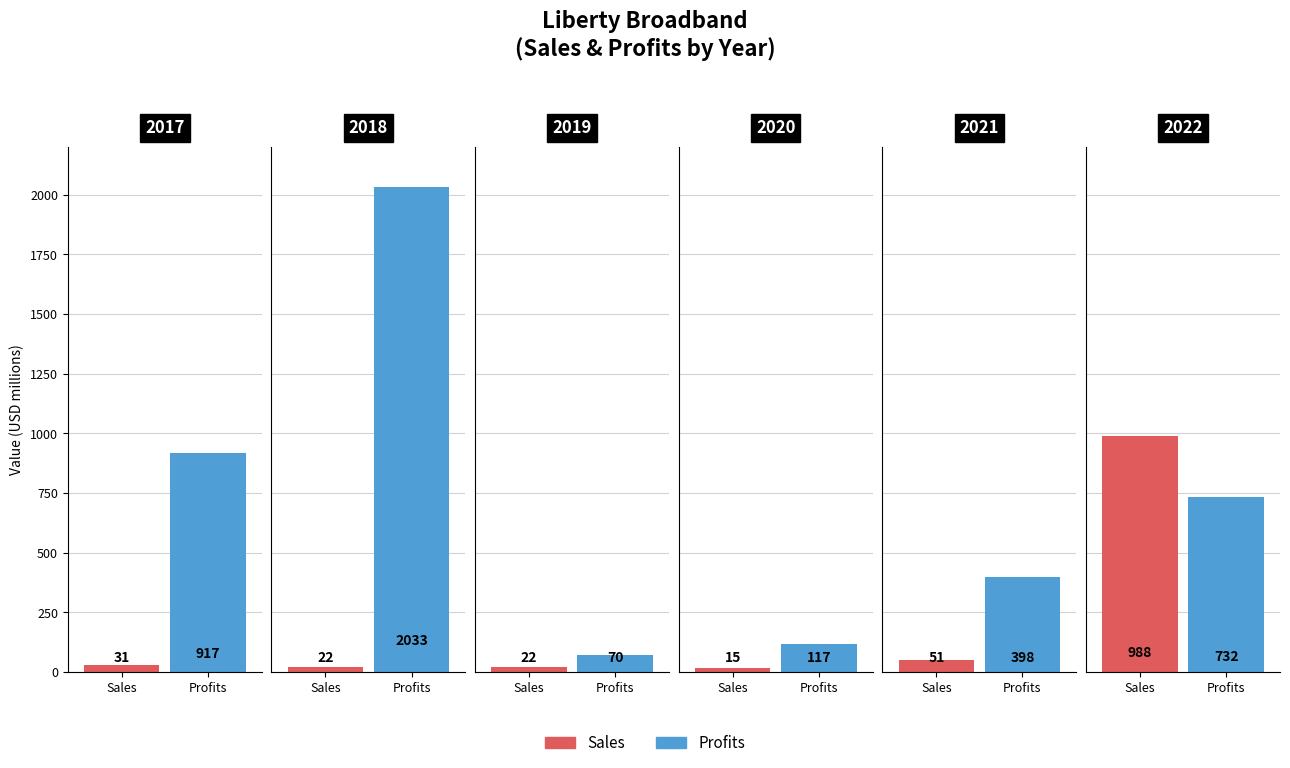

What is the maximum value shown in the chart?

2033.0